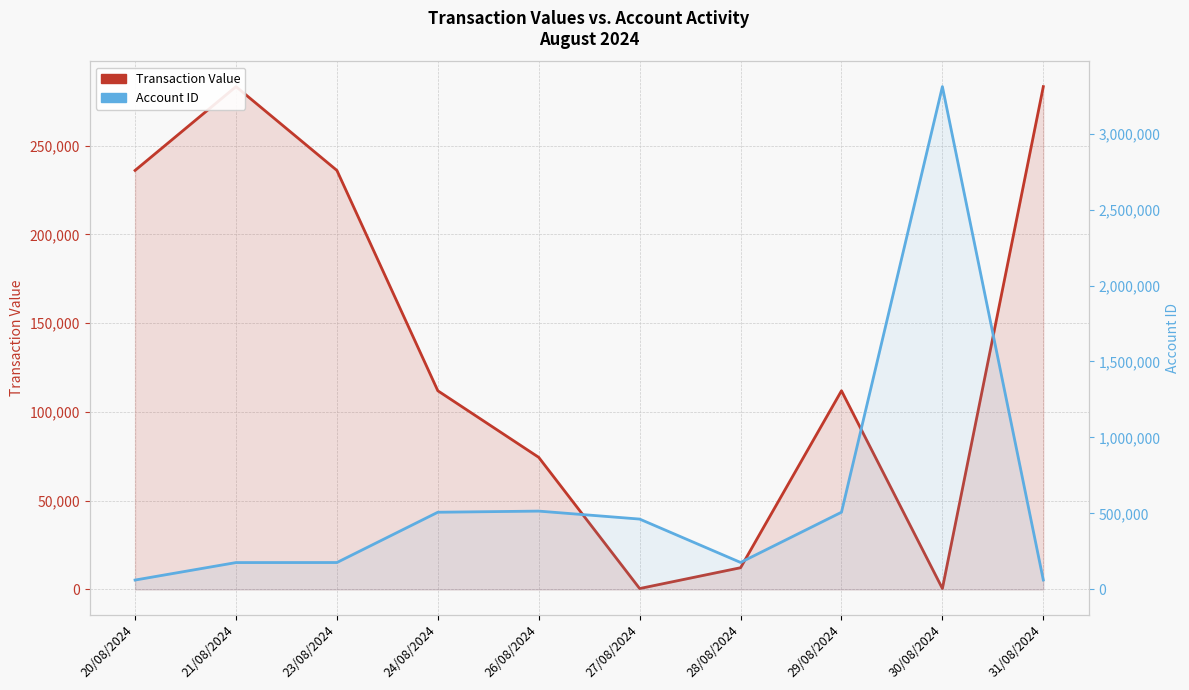

At which label is Account ID closest to 1685309?

26/08/2024